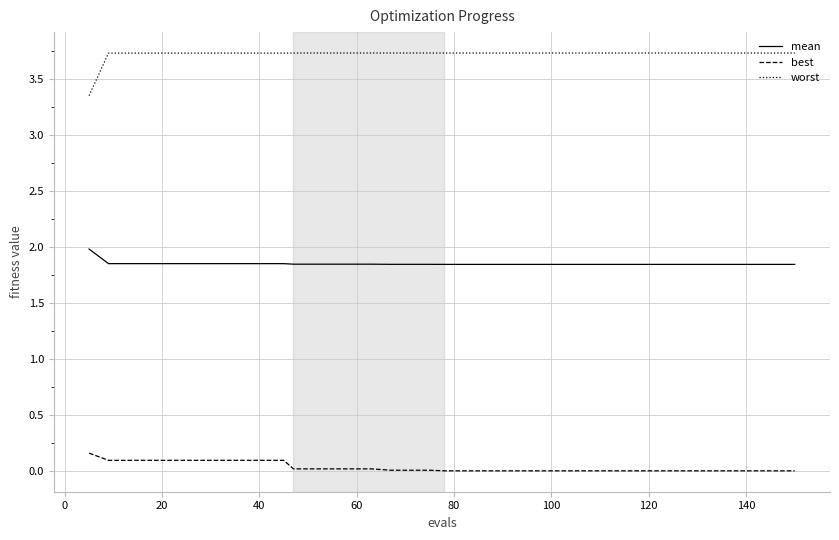

What is the difference between the maximum and minimum values in the worst series?

0.4